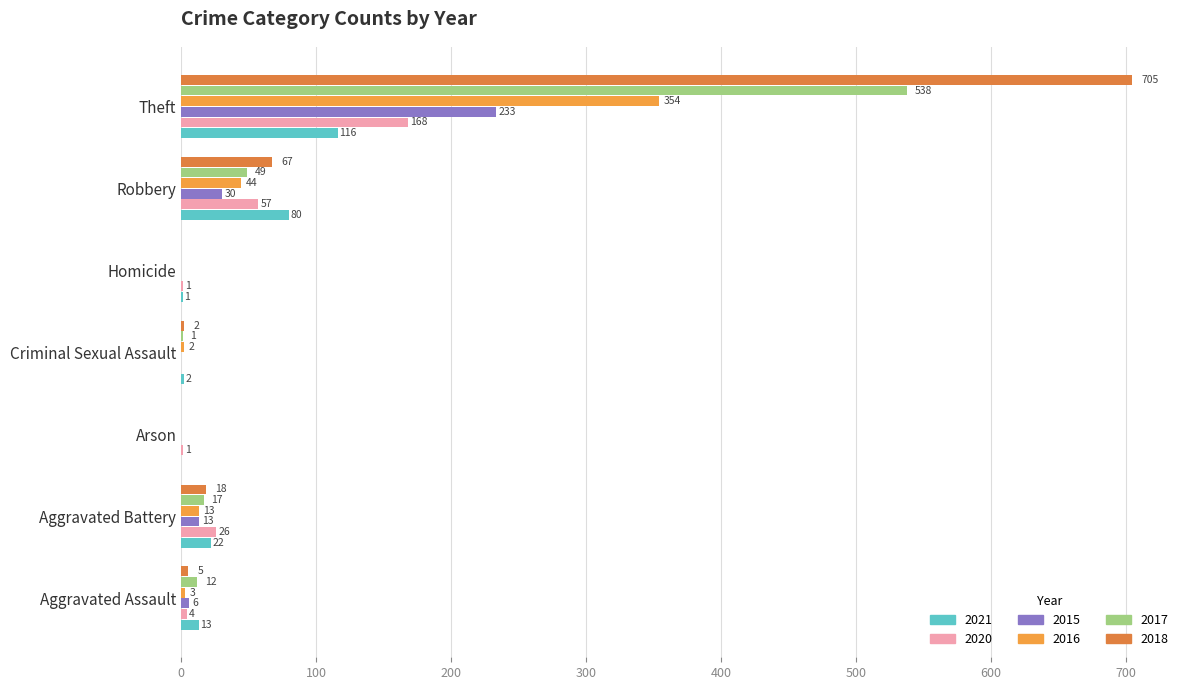

The 2018 series shows 0 at Homicide. True or false?

True